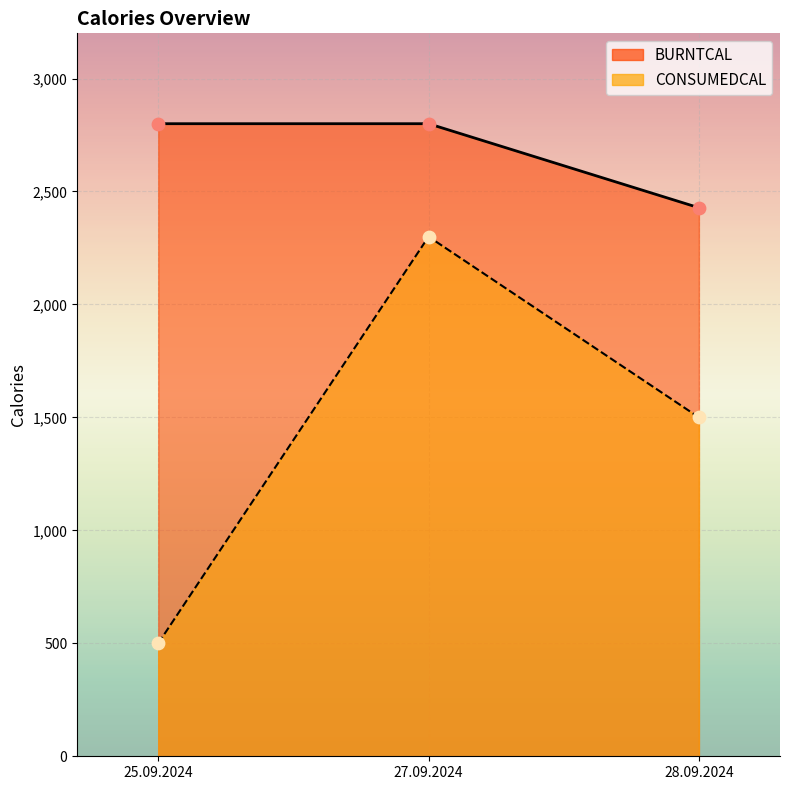

Is the value of CONSUMEDCAL at 28.09.2024 greater than the value of BURNTCAL at 27.09.2024?

No